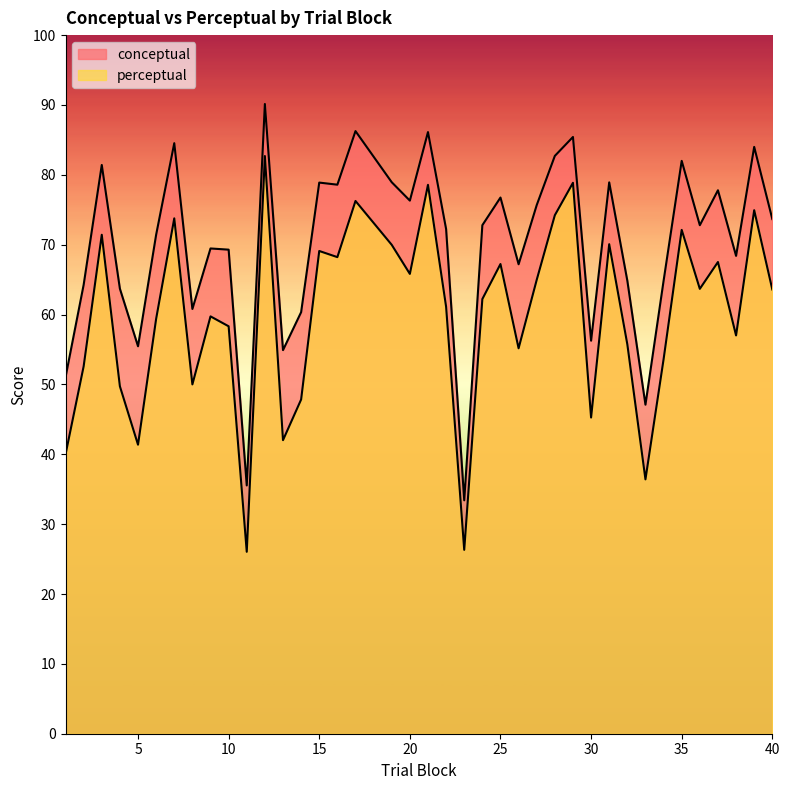

True or false: conceptual and perceptual intersect in this chart.

False